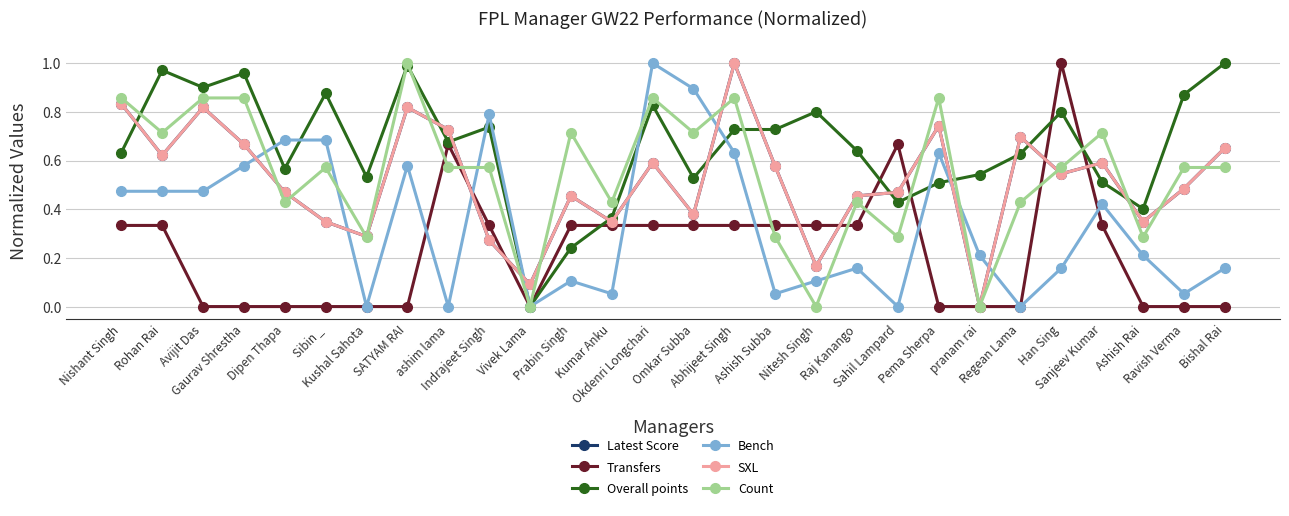

How many lines are shown in the chart?

6